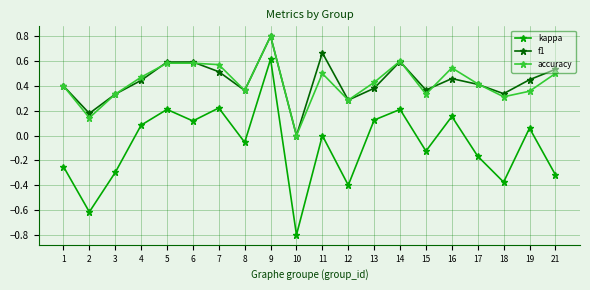

Count the f1 values in the range 0 to 1.

20